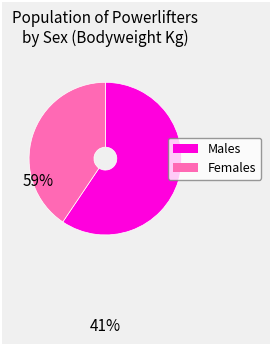

How many segments does this pie chart have?

2